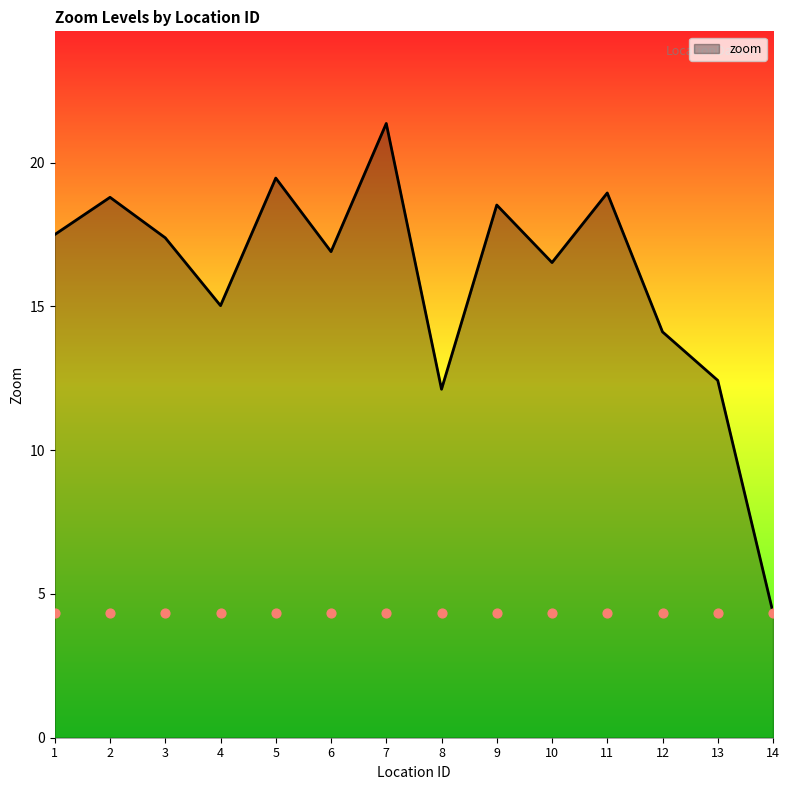

What is the change in value from 5 to 7?

+1.9